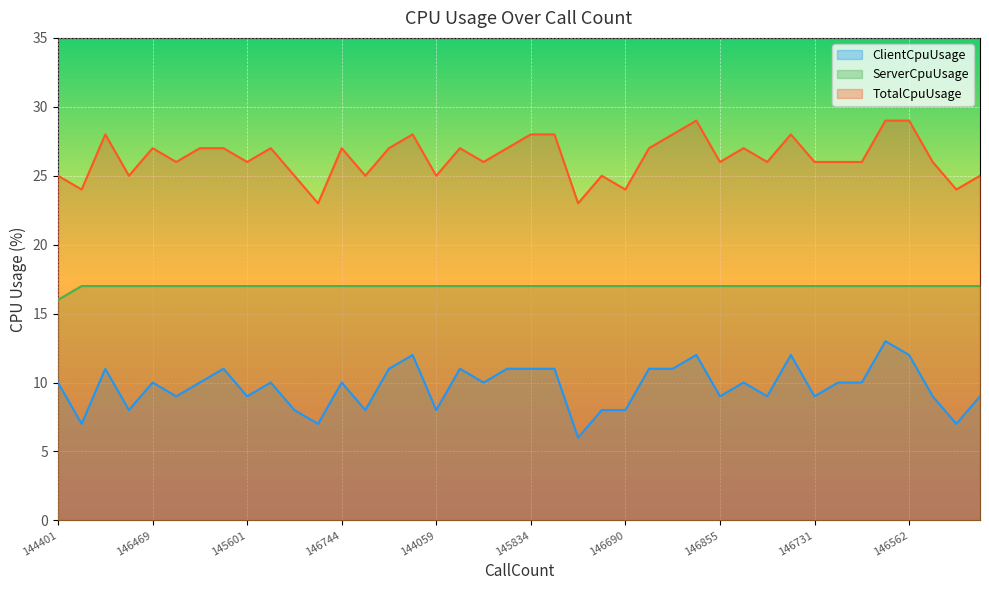

The value of ServerCpuUsage at 147731 is 27. True or false?

False